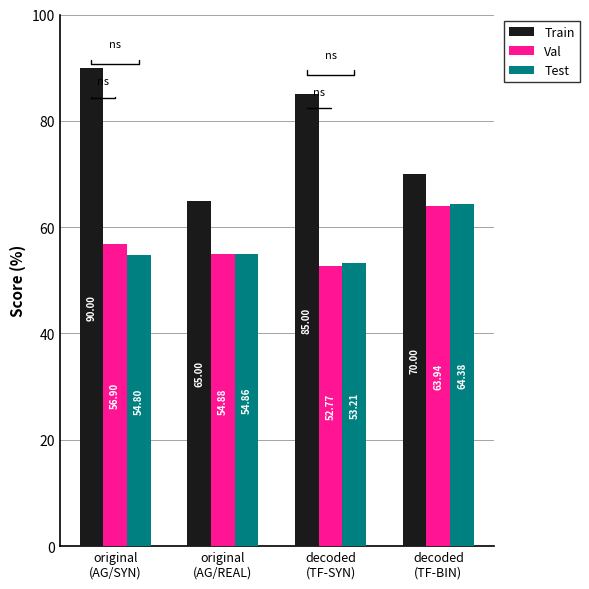

Rank the series by their maximum value, from lowest to highest.

Val, Test, Train